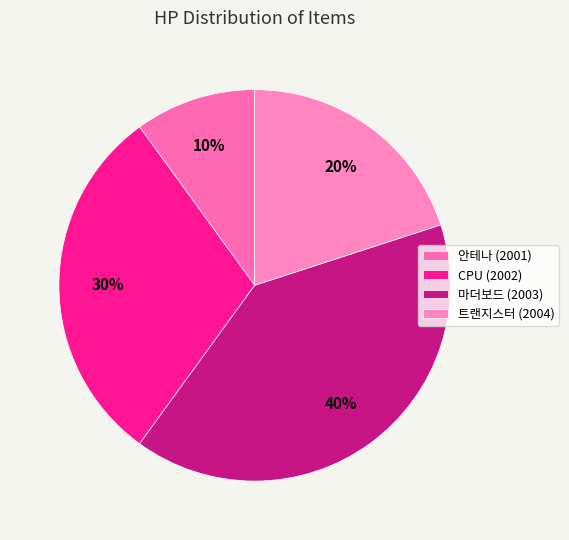

How many slices are in this pie chart?

4